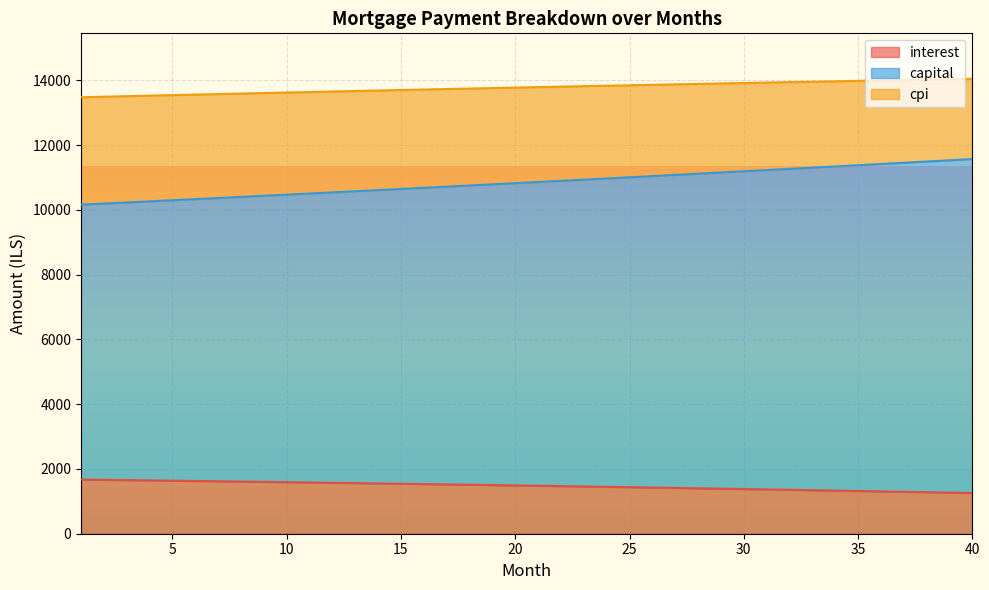

Reading left to right, what are all the values shown in this chart?

interest: 1672.2	1663.6	1654.9	1646.1	1637.2	1628.1	1619.0	1609.8	1600.5	1591.0	1581.5	1571.8	1562.1	1552.2	1542.2	1532.2	1522.0	1511.7	1501.3	1490.7	1480.1	1469.4	1458.5	1447.5	1436.4	1425.2	1413.9	1402.4	1390.9	1379.2	1367.4	1355.5	1343.4	1331.2	1318.9	1306.5	1294.0	1281.3	1268.5	1255.6
capital: 10159.0	10192.9	10226.9	10260.9	10295.2	10329.5	10363.9	10398.5	10433.1	10467.9	10502.8	10537.8	10572.9	10608.2	10643.5	10679.0	10714.6	10750.3	10786.1	10822.1	10858.2	10894.4	10930.7	10967.1	11003.7	11040.3	11077.2	11114.1	11151.1	11188.3	11225.6	11263.0	11300.5	11338.2	11376.0	11413.9	11452.0	11490.2	11528.5	11566.9
cpi: 13475.2	13491.7	13508.1	13524.4	13540.6	13556.7	13572.8	13588.7	13604.6	13620.3	13636.0	13651.6	13667.0	13682.4	13697.7	13712.8	13727.9	13742.9	13757.7	13772.5	13787.1	13801.7	13816.1	13830.4	13844.6	13858.7	13872.7	13886.6	13900.3	13914.0	13927.5	13940.9	13954.2	13967.3	13980.4	13993.3	14006.1	14018.7	14031.2	14043.6